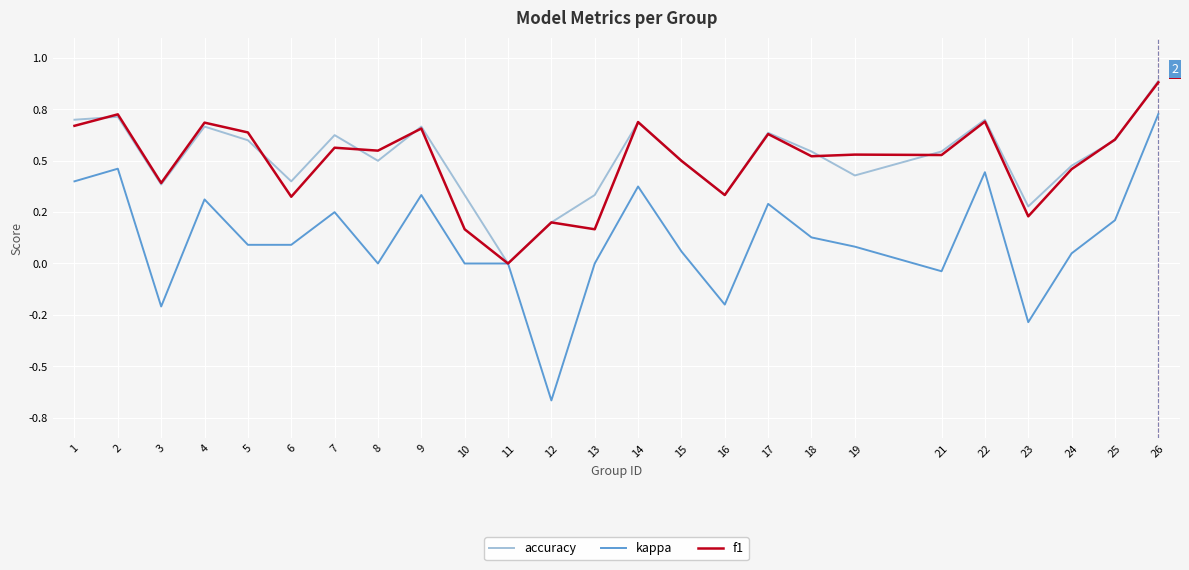

What are all the series names shown in the legend?

accuracy, kappa, f1